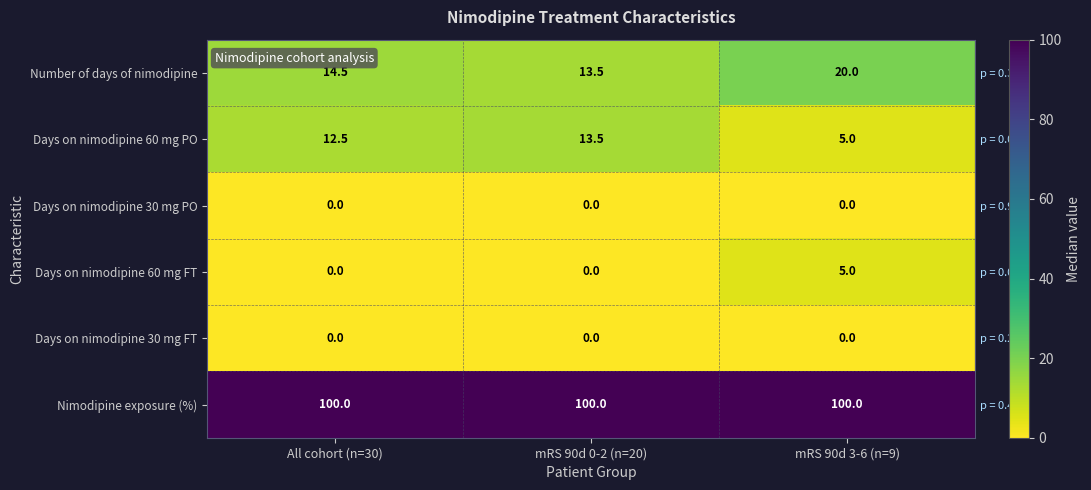

The Nimodipine exposure (%) series shows 100.0 at All cohort (n=30). True or false?

True